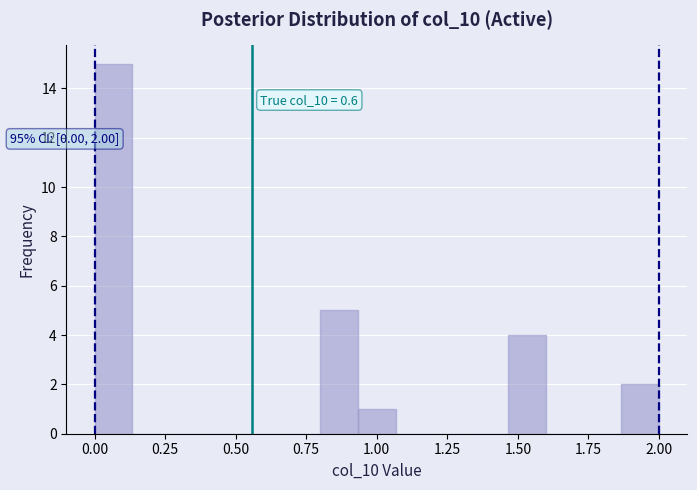

Around what value on the x-axis is the tallest bar? Give the approximate position of its centre, as read against the axis.

0.05